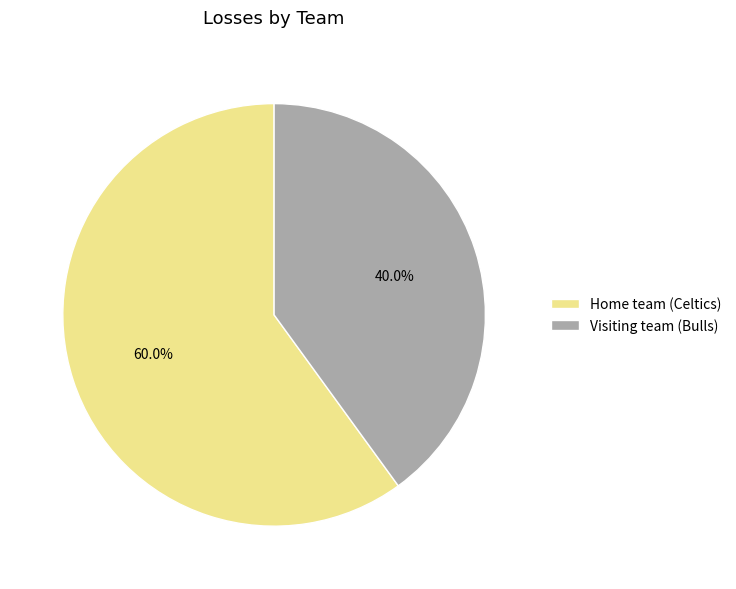

Rank the categories by value from lowest to highest.

Visiting team (Bulls), Home team (Celtics)